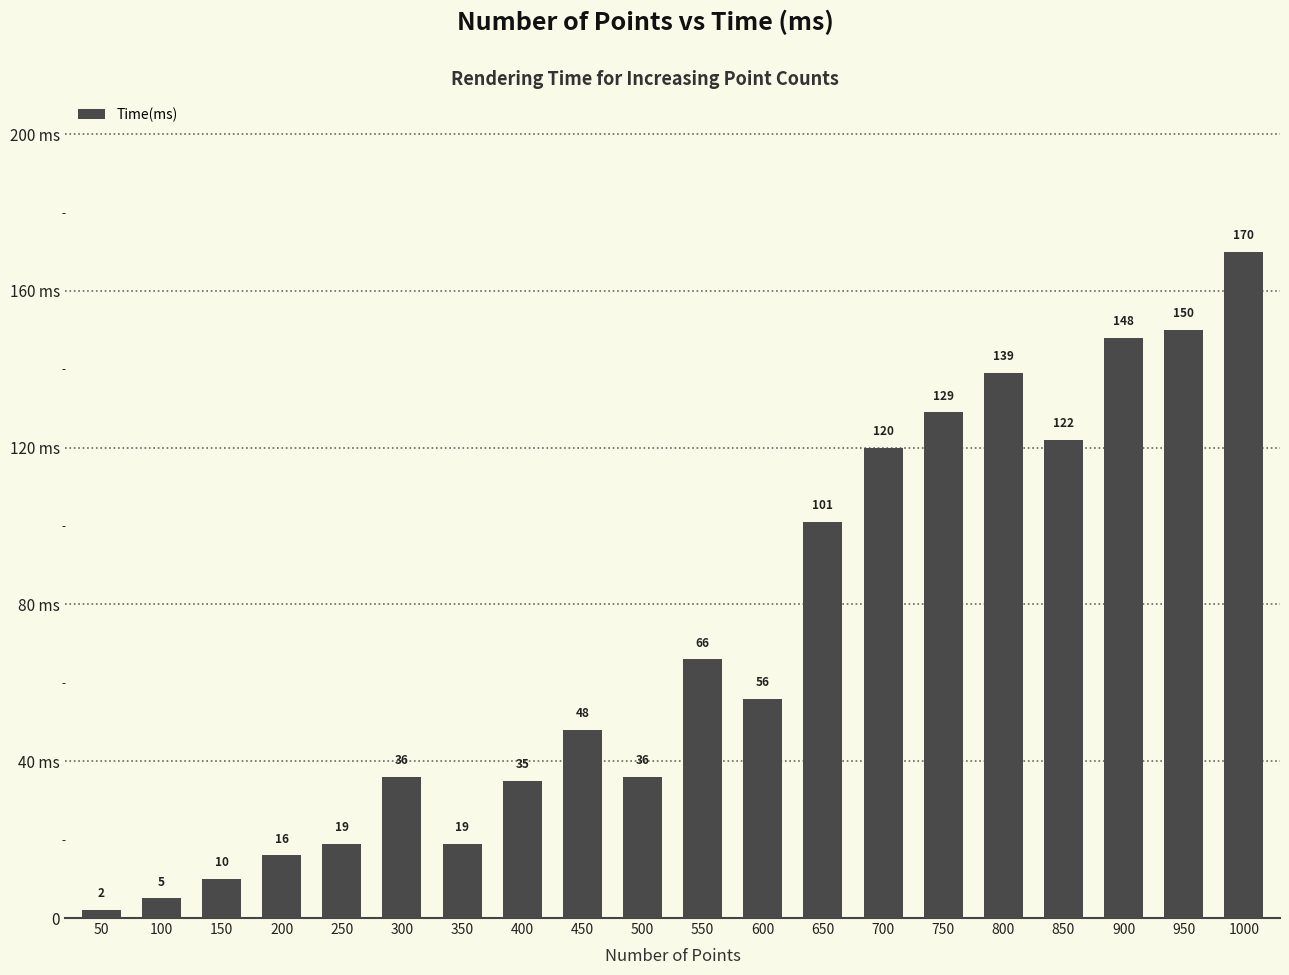

List the labels in order of value, smallest first.

50, 100, 150, 200, 250, 350, 400, 300, 500, 450, 600, 550, 650, 700, 850, 750, 800, 900, 950, 1000